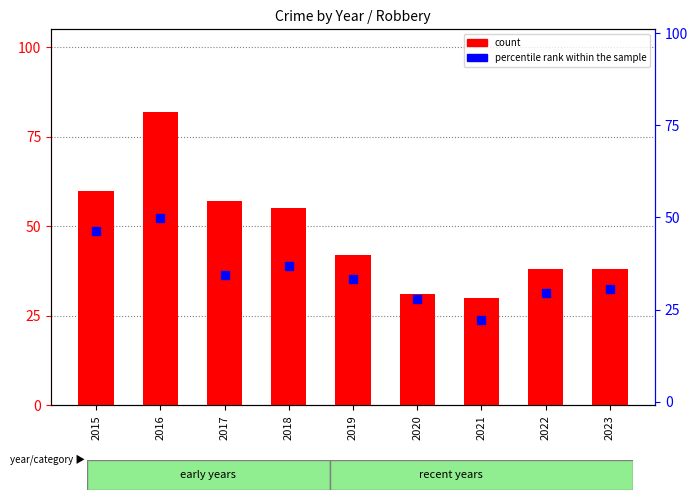

At which label does percentile rank within the sample reach its peak?

2016